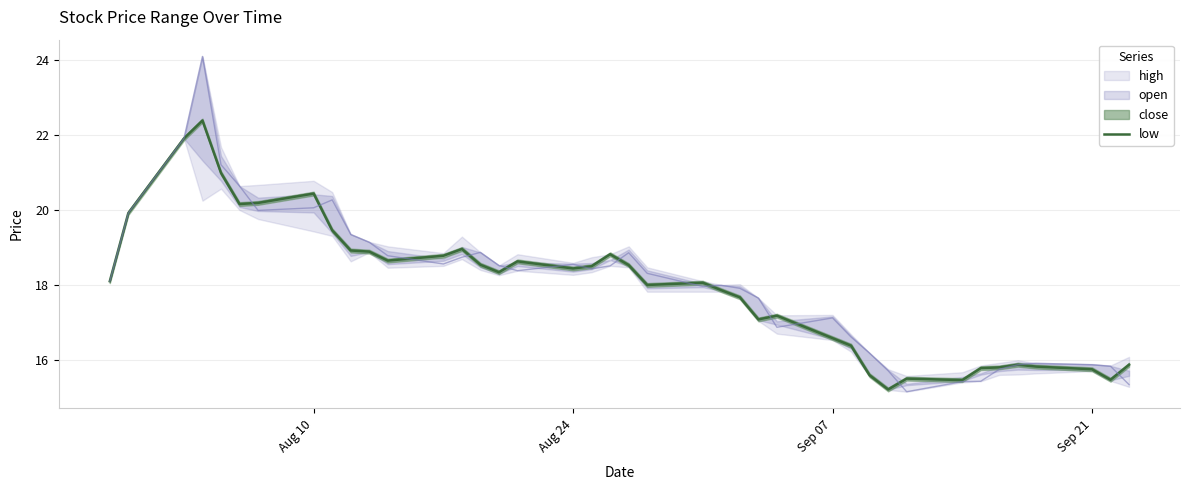

What is the value of the 13th point from the left?

18.8